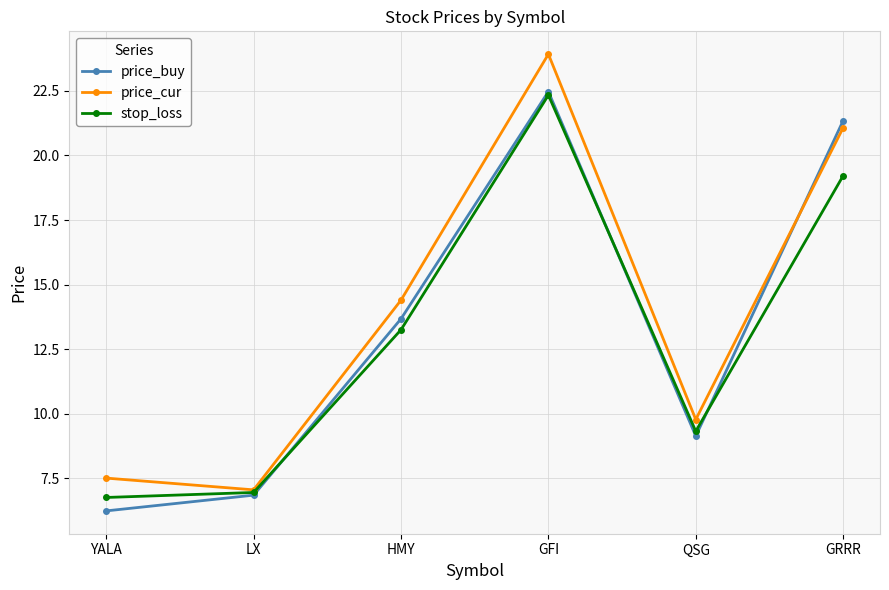

Rank the categories by price_buy value from highest to lowest.

GFI, GRRR, HMY, QSG, LX, YALA